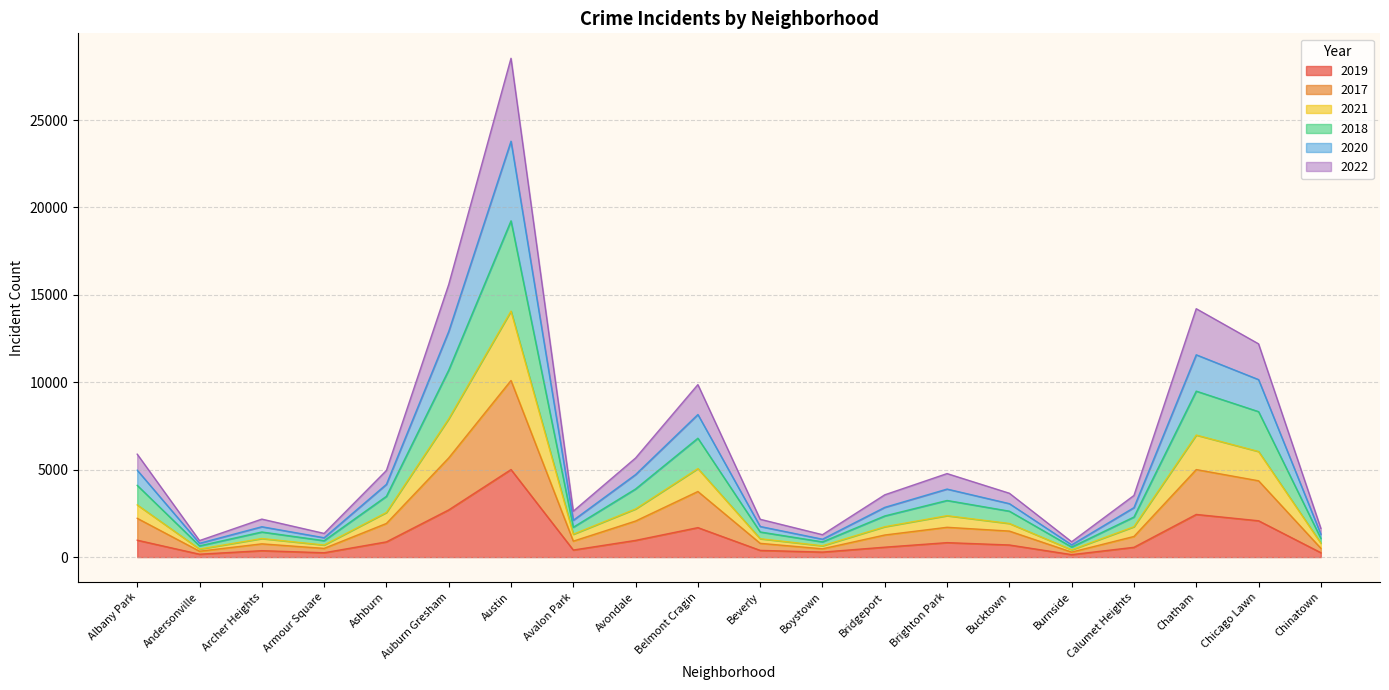

How many data points does each series have?

20